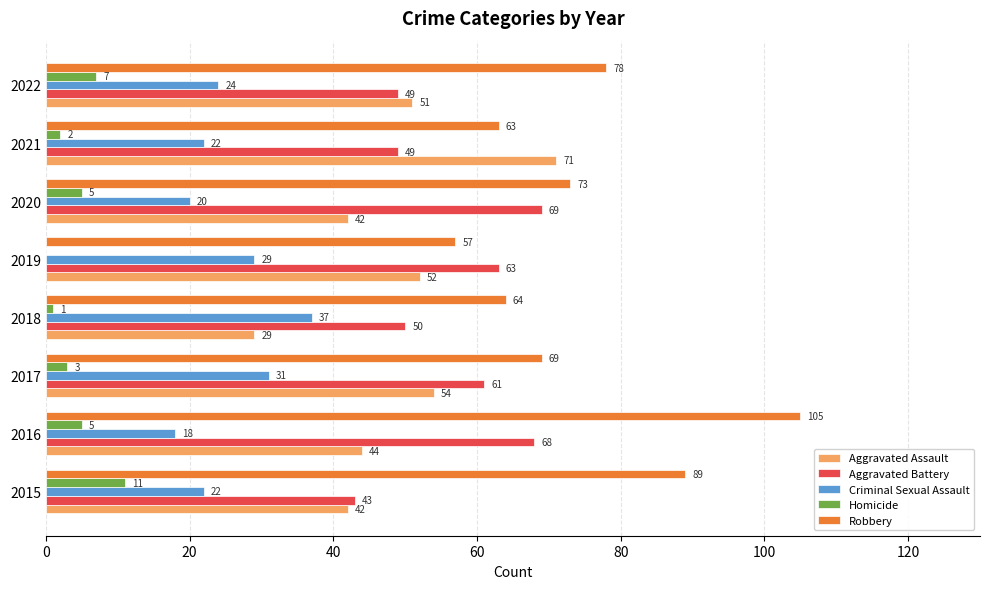

What is the total value across all series at 2020?

209